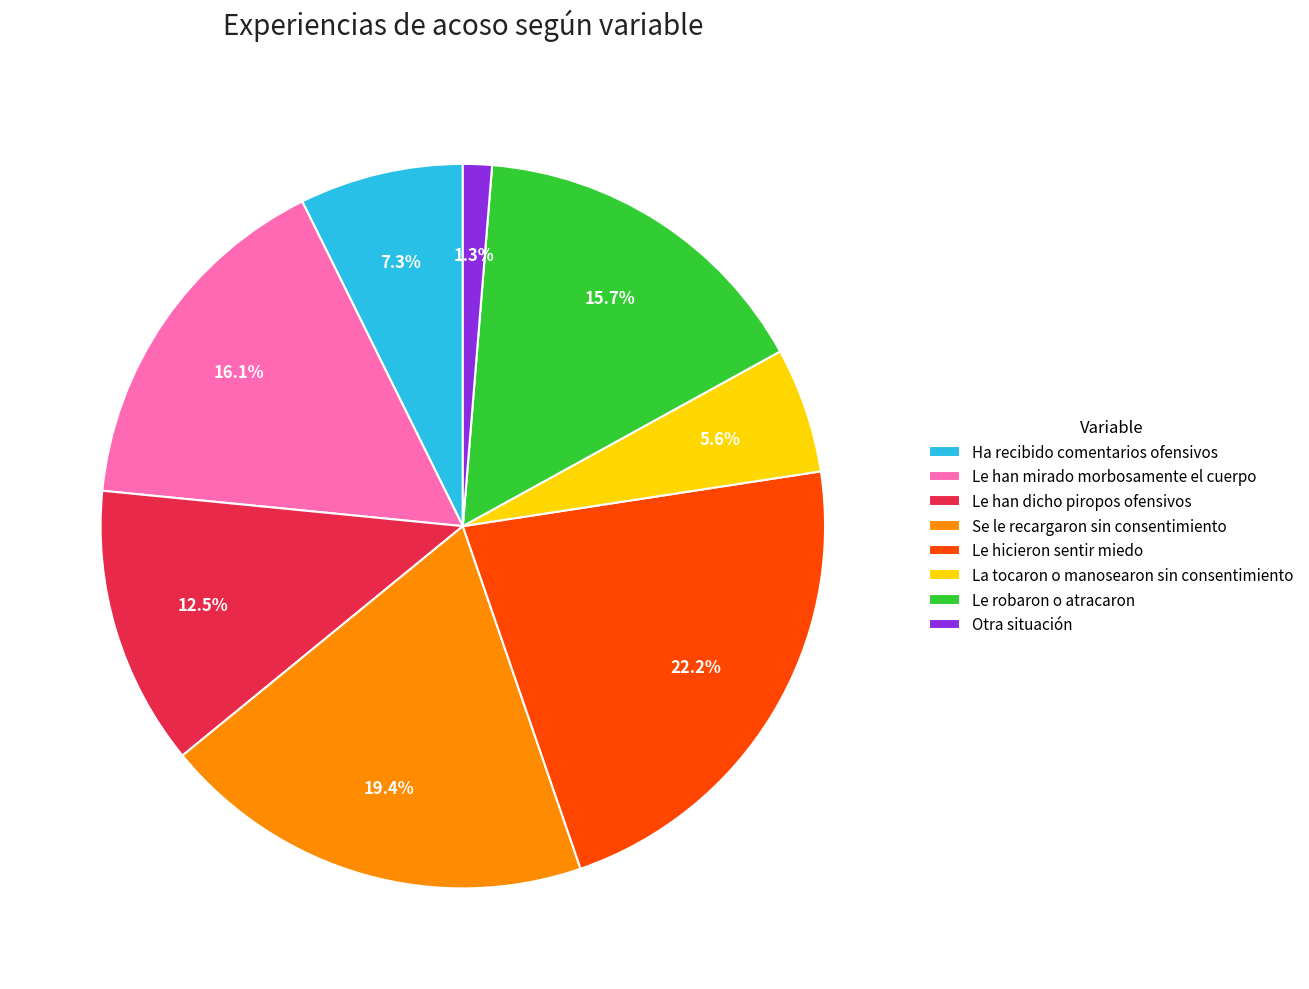

Which slice is the smallest?

Otra situación